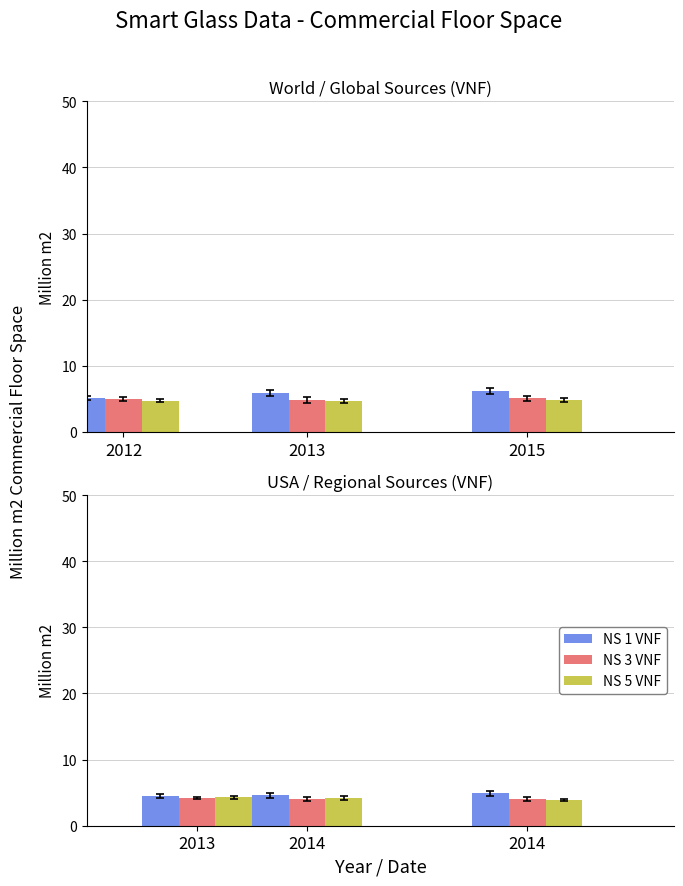

At 2014, list the series in order from largest to smallest.

NS 1 VNF, NS 5 VNF, NS 3 VNF